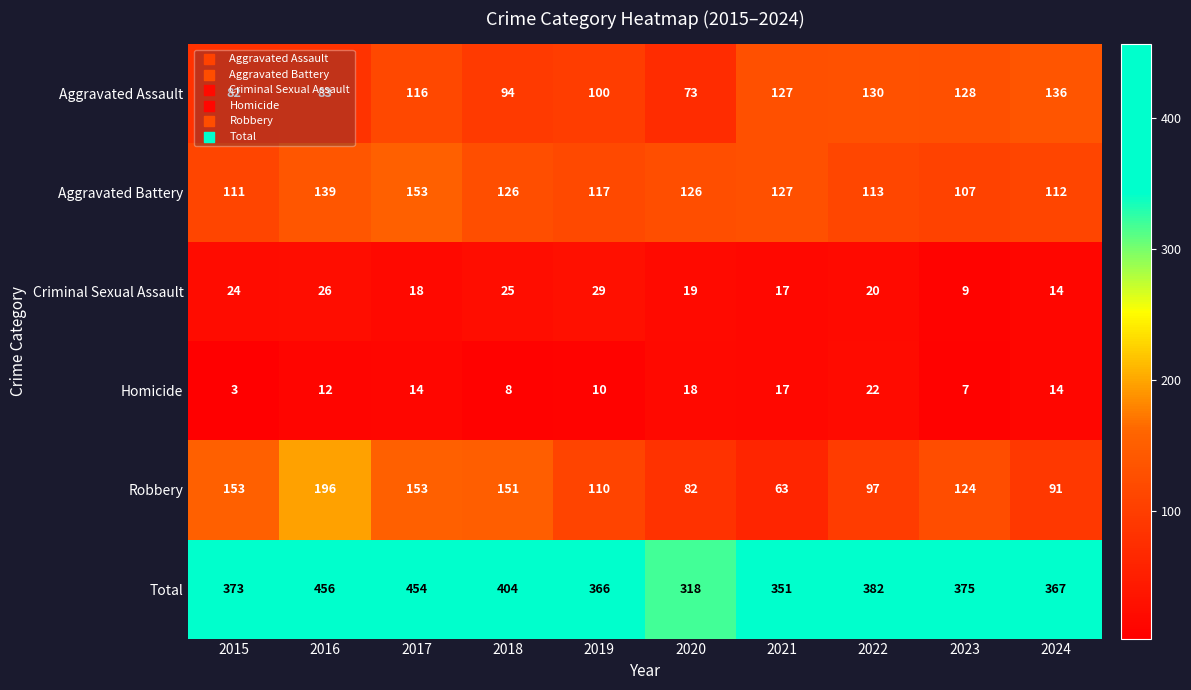

Which category has the lowest value across all series?

2015